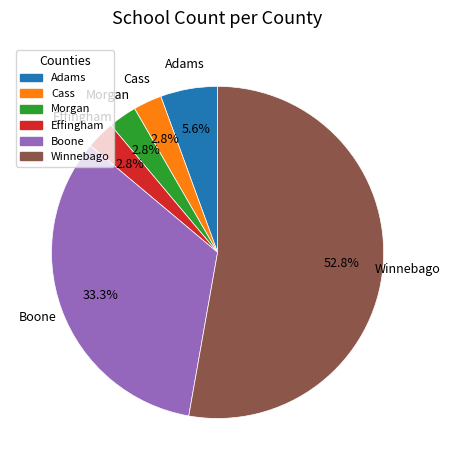

Which slice is the largest?

Winnebago